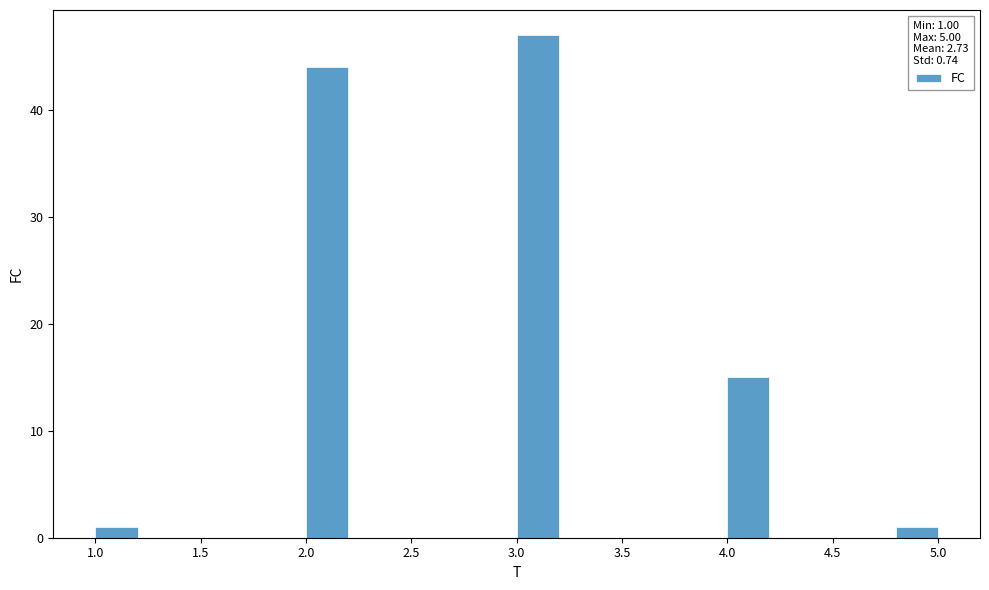

What is the height of the bar covering 3.0 to 3.2 on the x-axis? The values are not printed on the chart, so give them approximately, as read against the axis.

47